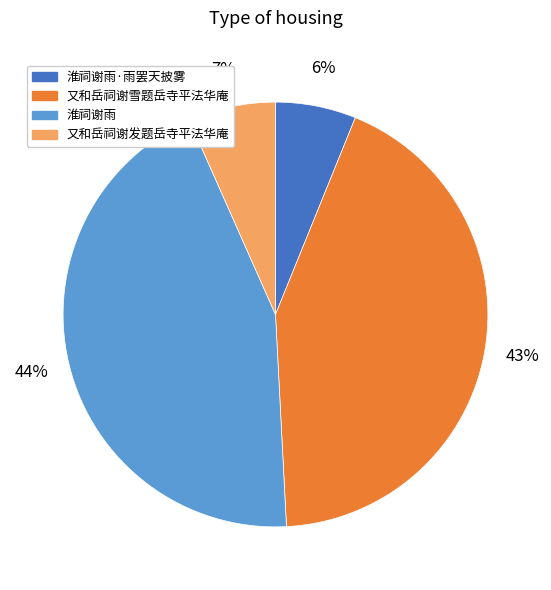

To the nearest percent, what percentage of the pie is 又和岳祠谢发题岳寺平法华庵?

7%